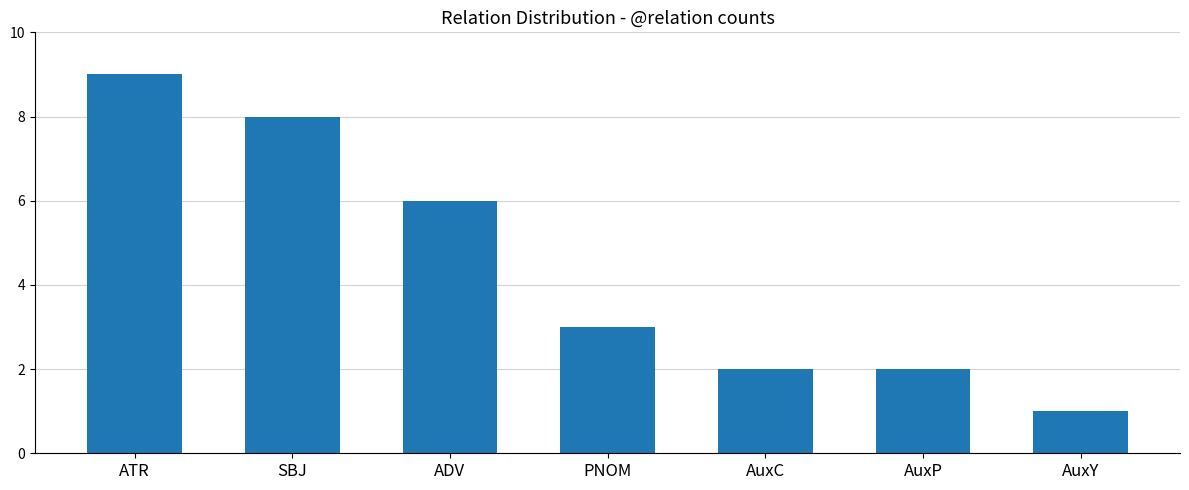

The chart shows a value of 4 at ATR. True or false?

False